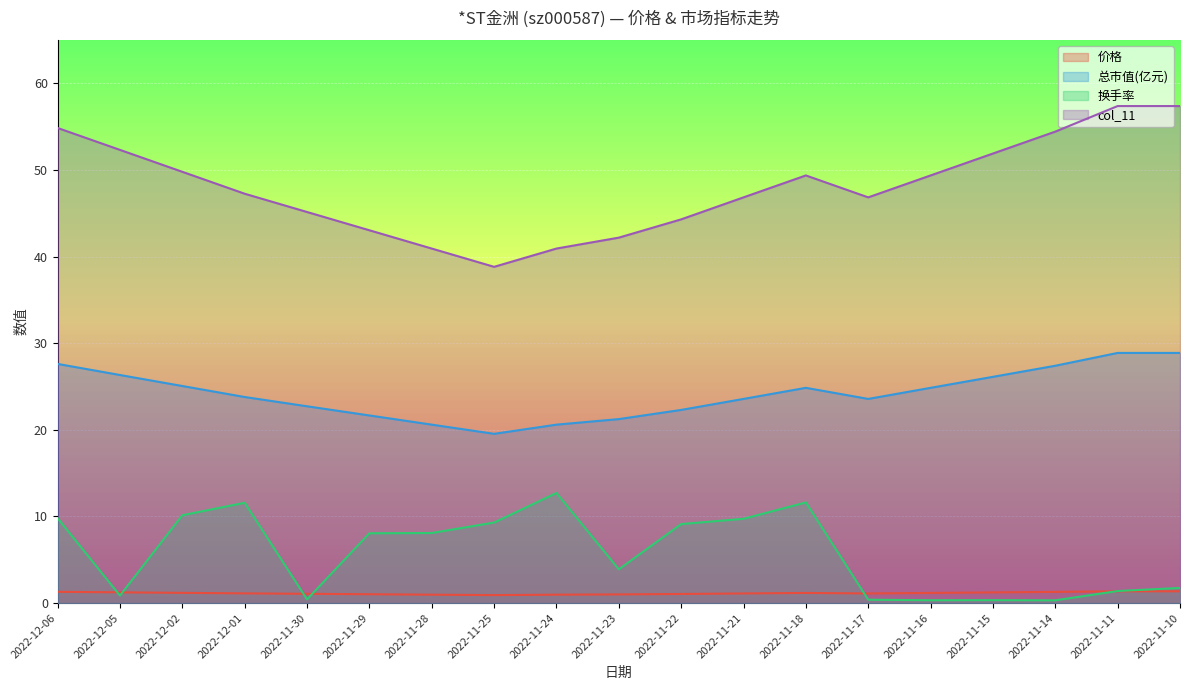

Which has a higher value, 2022-11-11 or 2022-11-17?

2022-11-11